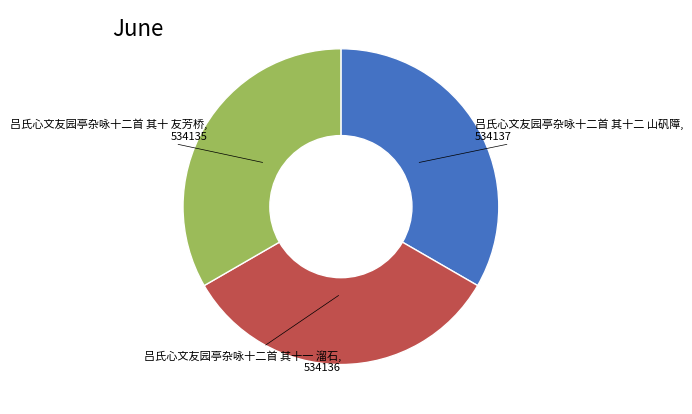

Does 吕氏心文友园亭杂咏十二首 其十二 山矾障 account for over 50% of the chart?

No